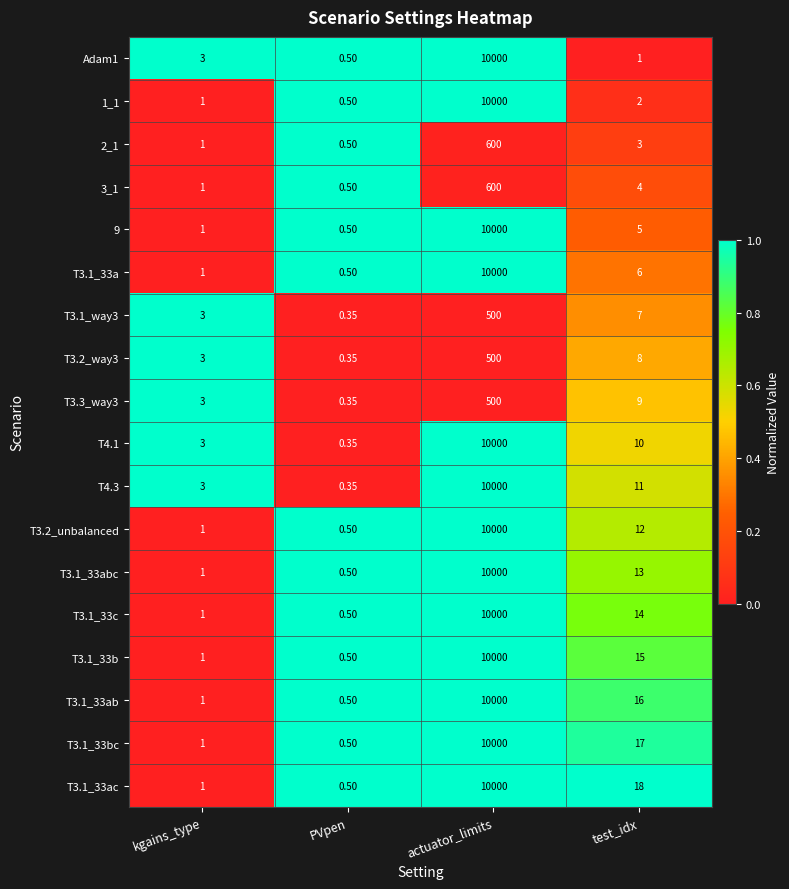

At which label does T3.1_33a first exceed 6?

actuator_limits